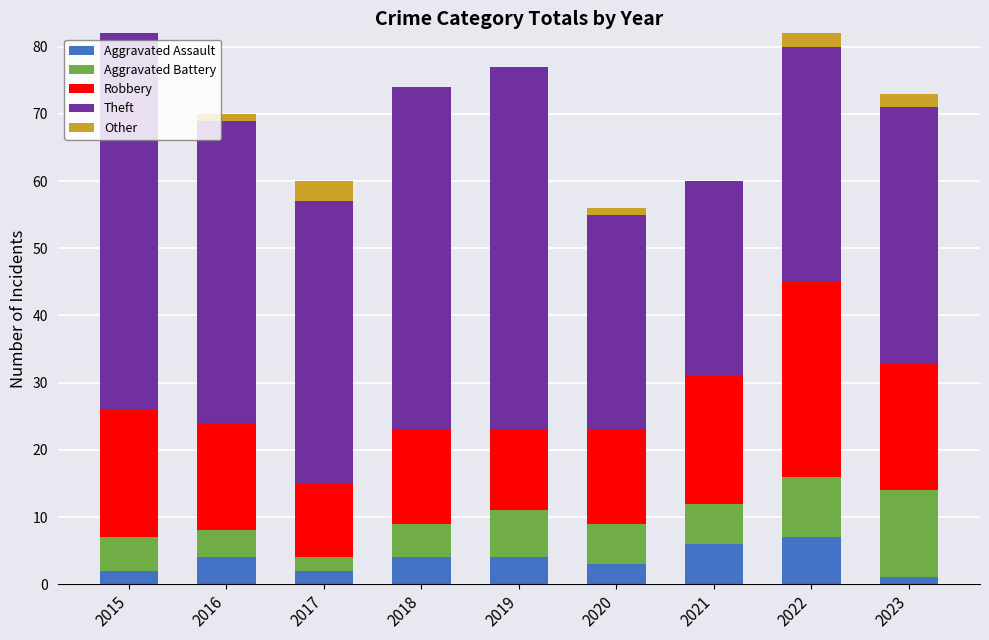

What is the total value across all series at 2019?

77